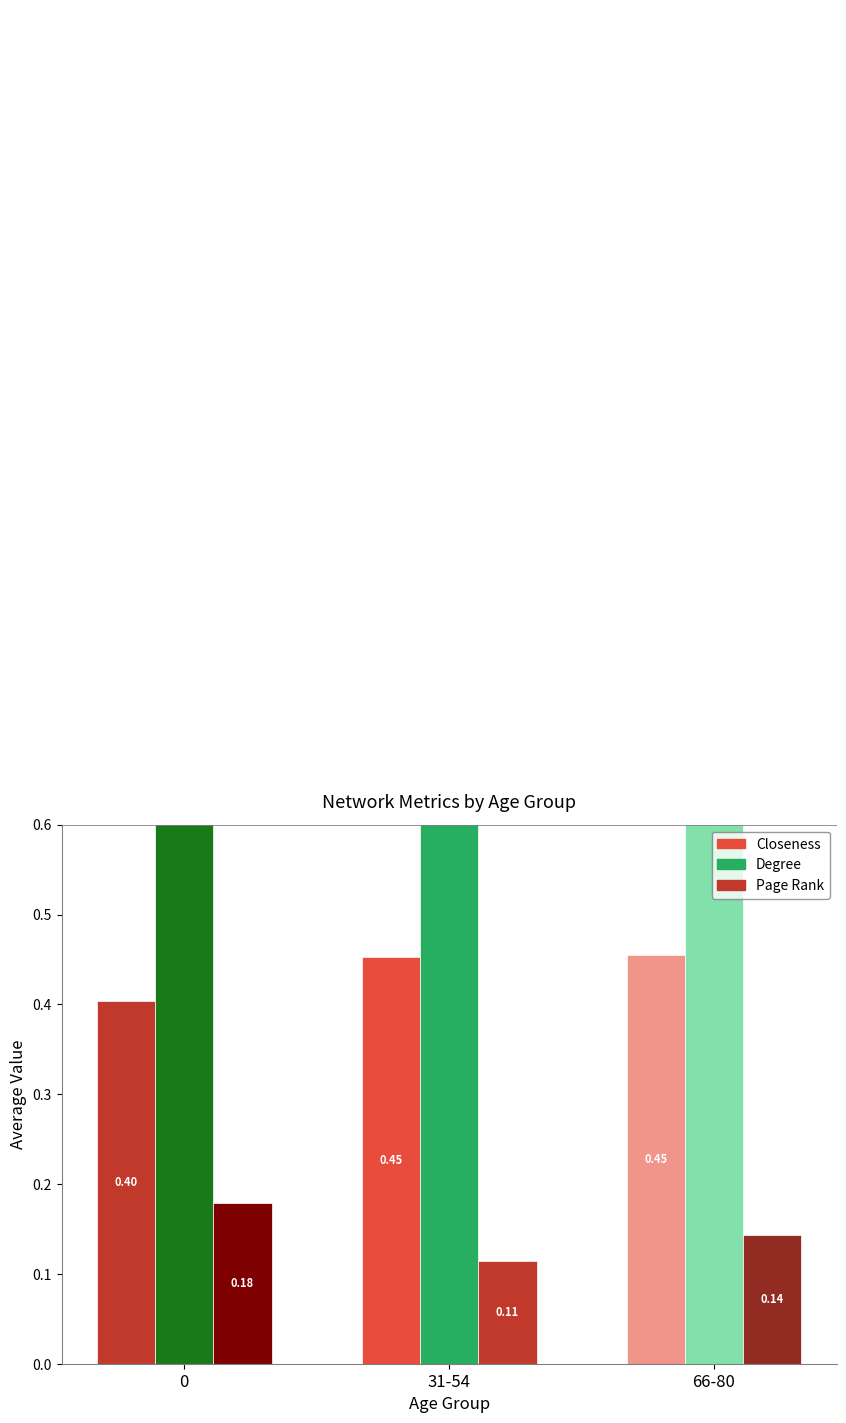

Reading left to right, extract all data points from this chart.

Closeness: 0.4	0.5	0.5
Degree: 3.0	1.7	2.3
Page Rank: 0.2	0.1	0.1